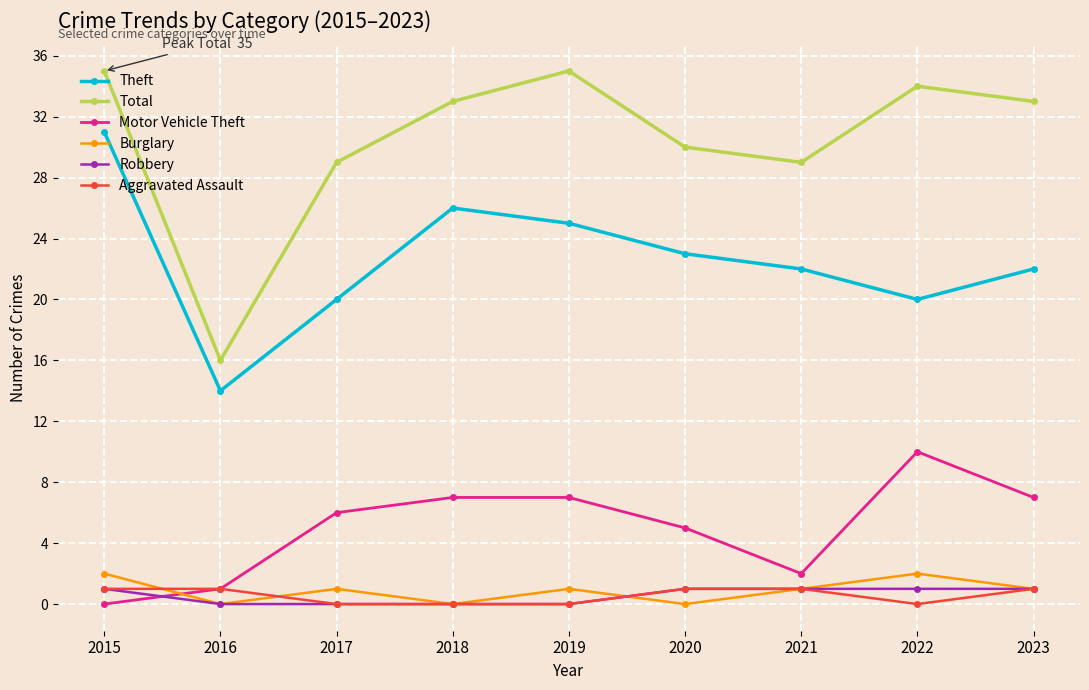

What is the spread (max minus min) of values at 2020?

30